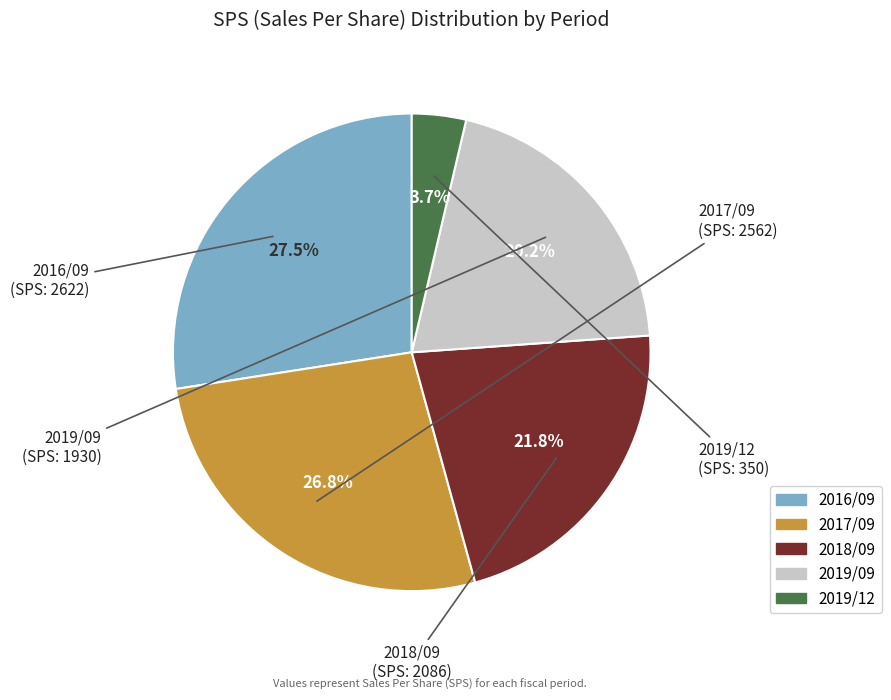

Is it true that 2019/09 is 11% of the pie?

False